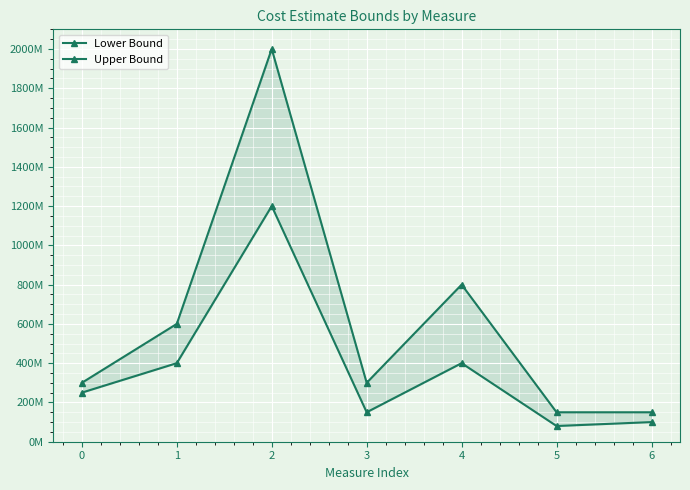

At which label does Upper Bound first exceed 300000000?

1